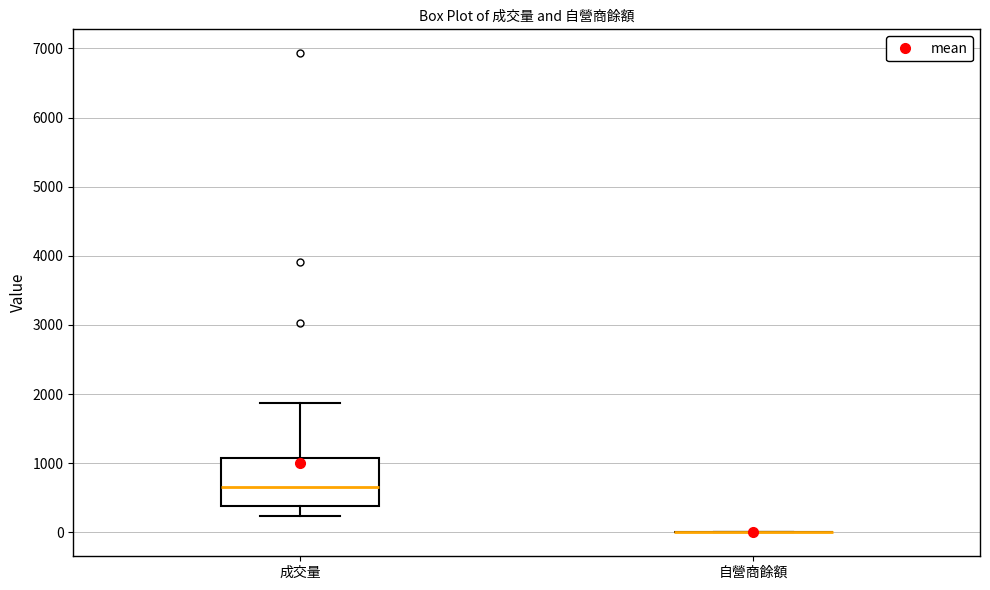

Reading left to right, transcribe this box plot: for each box, give where its median line is, the range the box spans, and where its two whiskers end, as read against the y-axis. The values are not printed on the chart, so give them approximately, as read against the axis.

成交量: median 700, box 400 to 1100, whiskers 200 to 1900
自營商餘額: box collapsed to a line at 0, whiskers 0 to 0